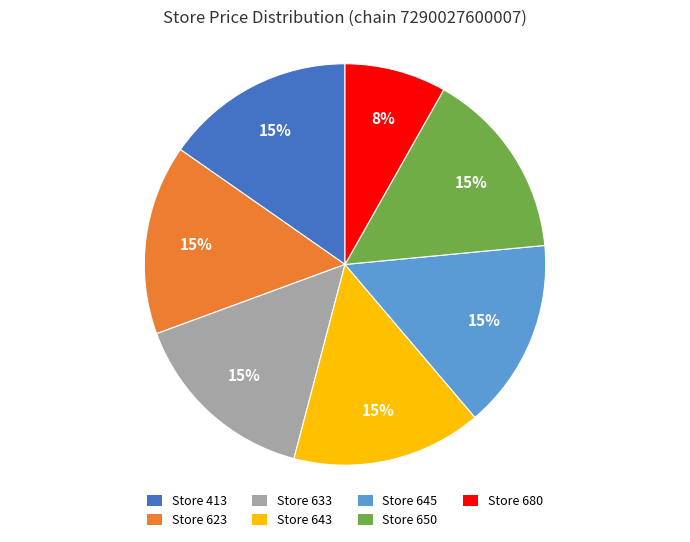

To the nearest percent, what percentage of the pie is Store 623?

15%